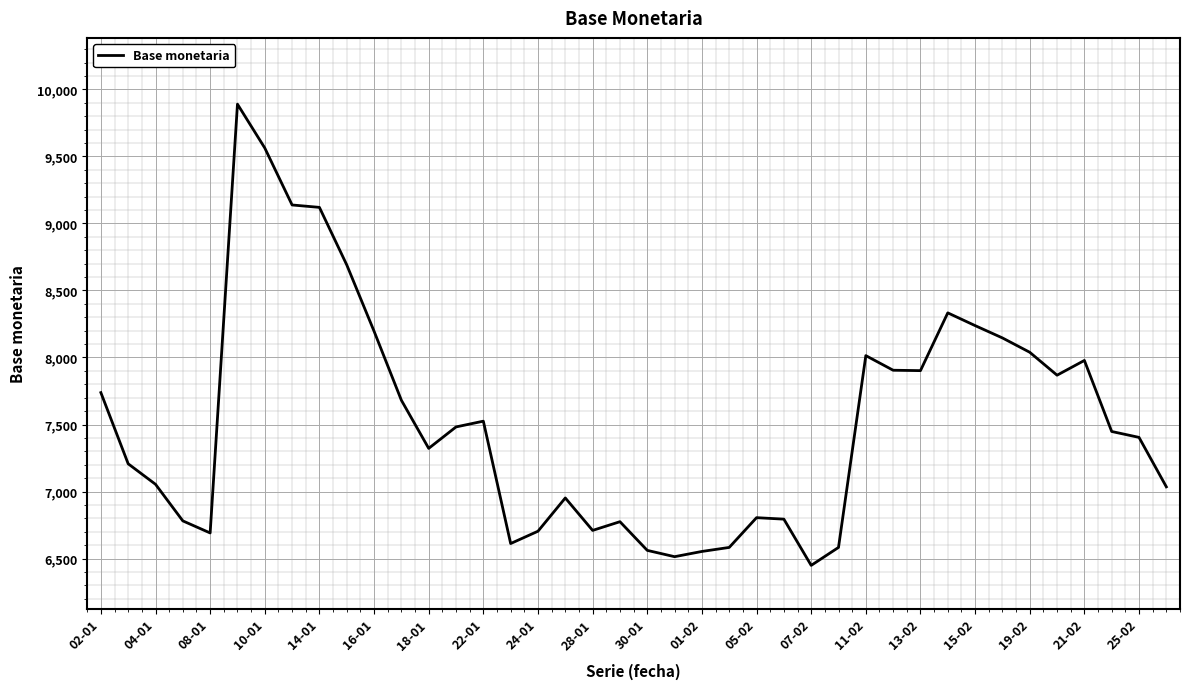

What is the difference between the maximum and minimum values?

3441